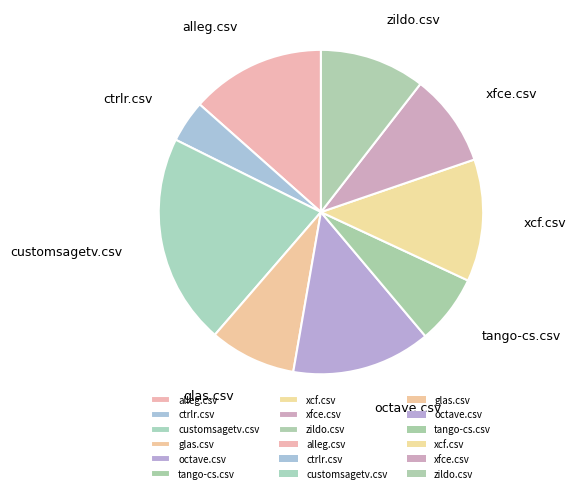

Is there a majority slice in this chart?

No